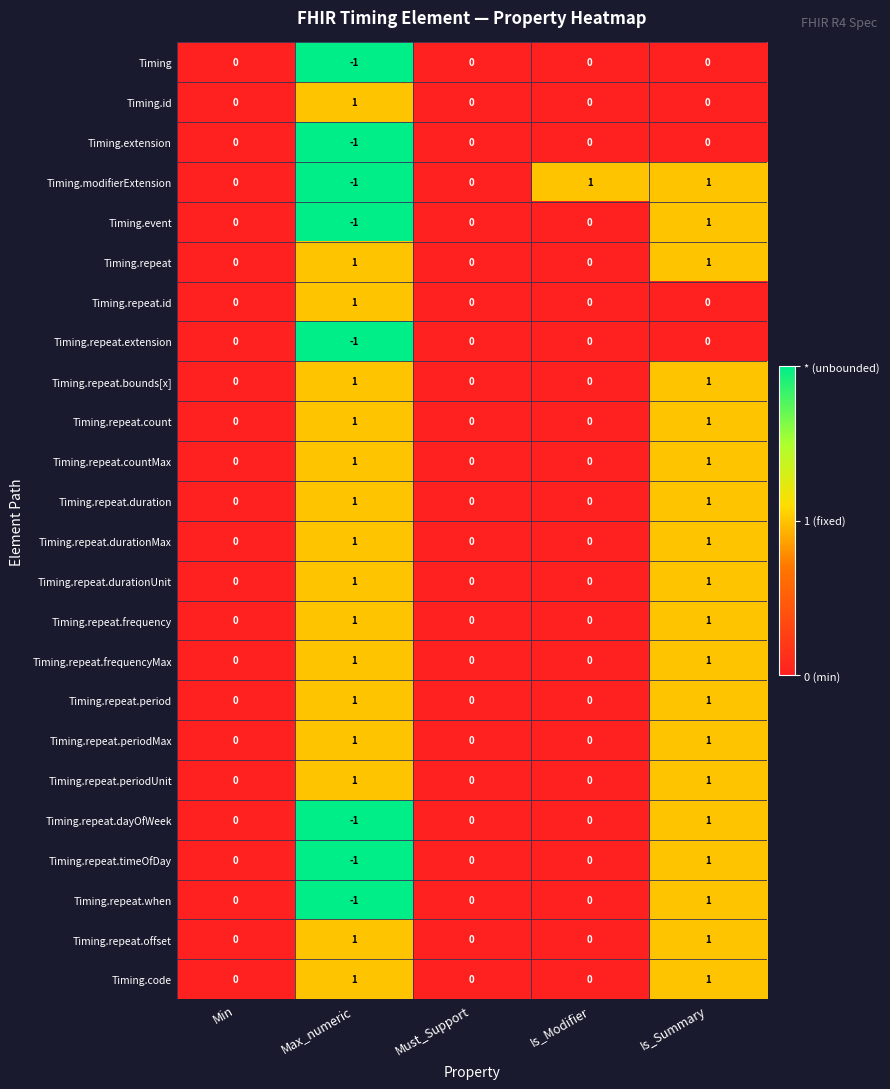

How many Timing.repeat.count values are between 0 and 1?

5